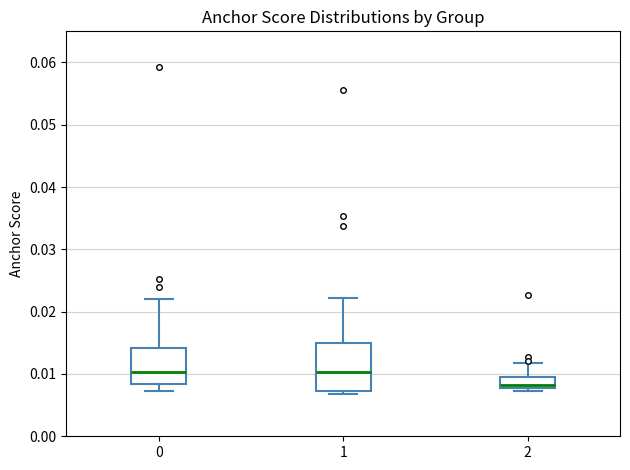

Reading left to right, transcribe this box plot: for each box, give where its median line is, the range the box spans, and where its two whiskers end, as read against the y-axis. The values are not printed on the chart, so give them approximately, as read against the axis.

0: median 0.010, box 0.008 to 0.014, whiskers 0.007 to 0.022
1: median 0.010, box 0.007 to 0.015, whiskers 0.007 (just below the box's lower edge) to 0.022
2: median 0.008 (just above the box's lower edge), box 0.008 to 0.009, whiskers 0.007 to 0.012